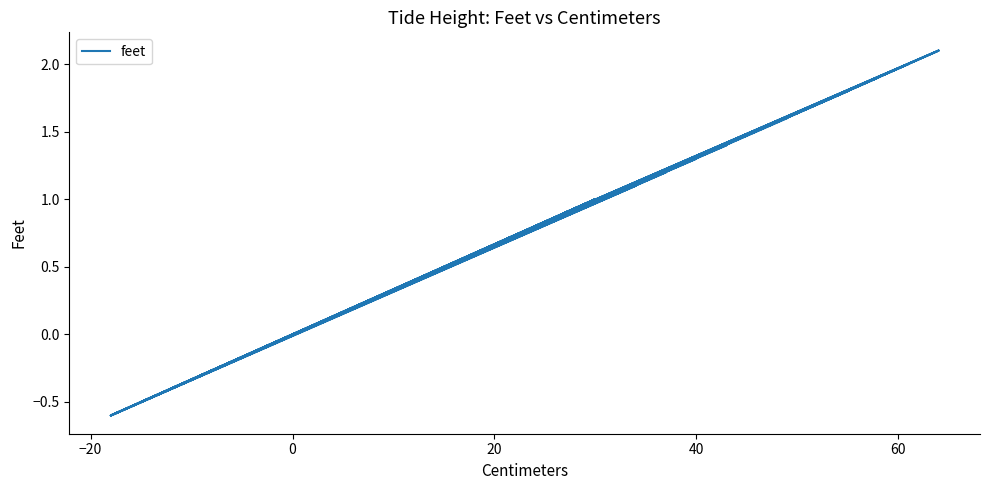

How many lines are shown in the chart?

1